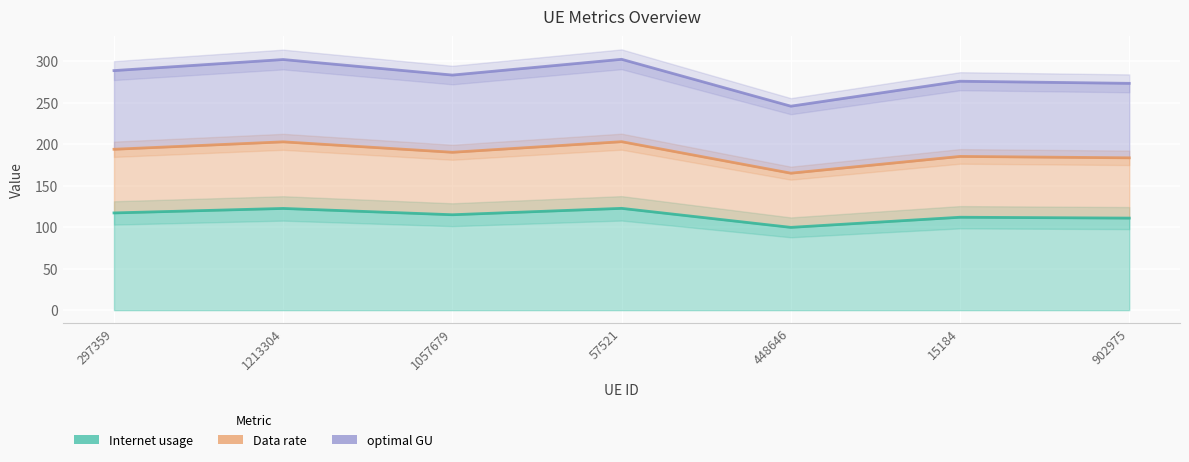

How many values in the Internet usage series are below 190?

3